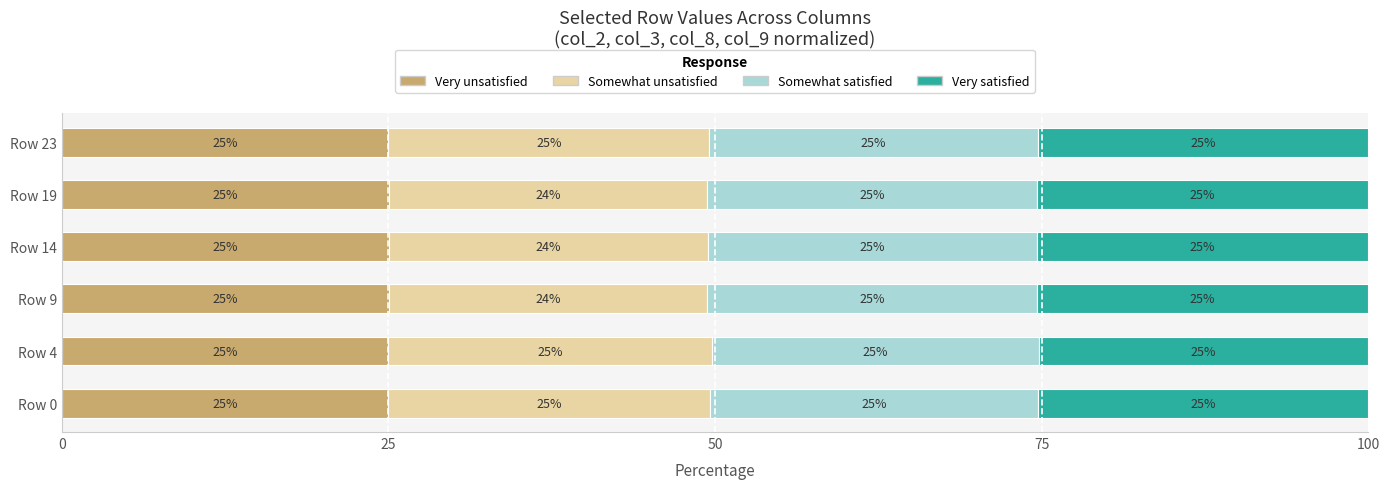

What is the total value across all series at Row 23?

100.0